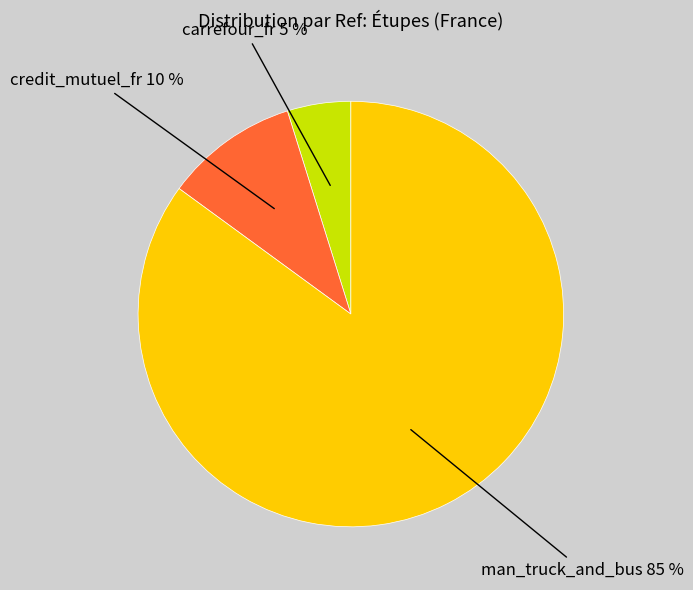

Is there any slice that represents more than half of the pie?

Yes